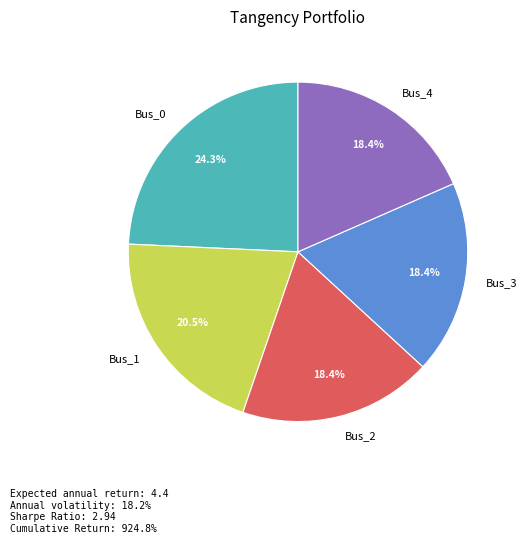

To the nearest percent, what percentage of the pie is Bus_3?

18%